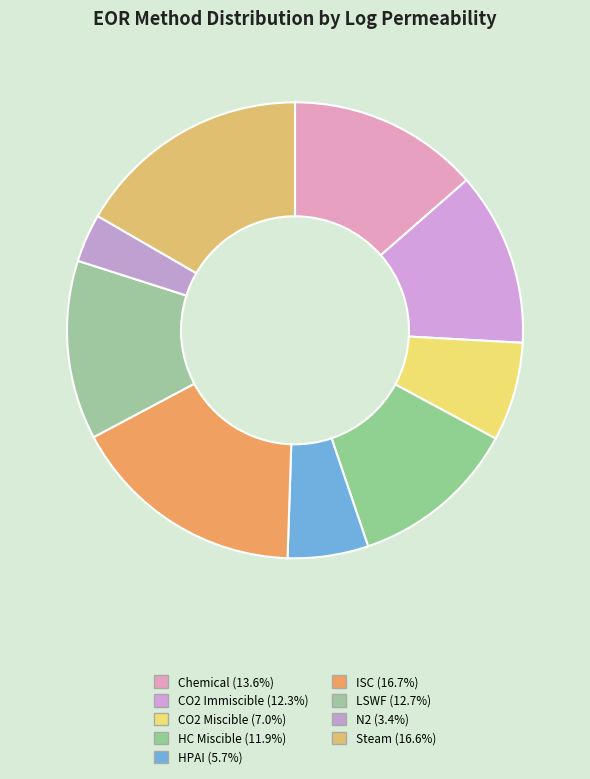

To the nearest percent, what percentage of the pie is HPAI?

6%